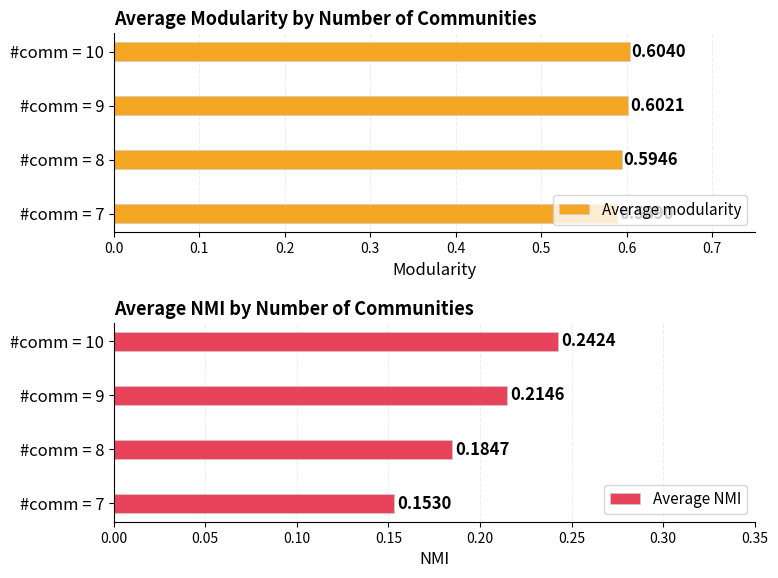

What are all the series names shown in the legend?

Average modularity, Average NMI